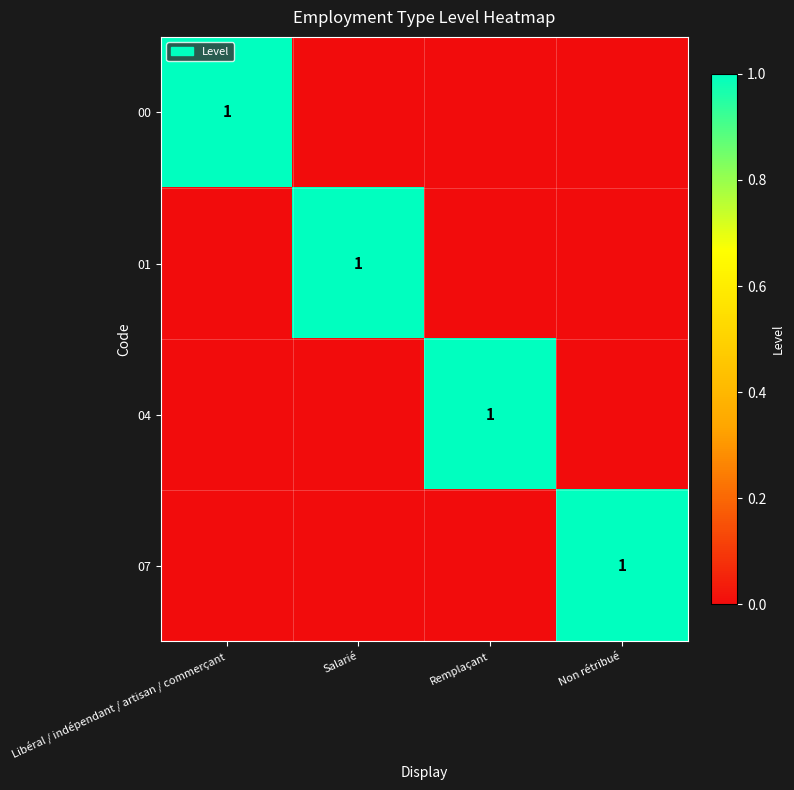

The 07 series shows 1 at Non rétribué. True or false?

True